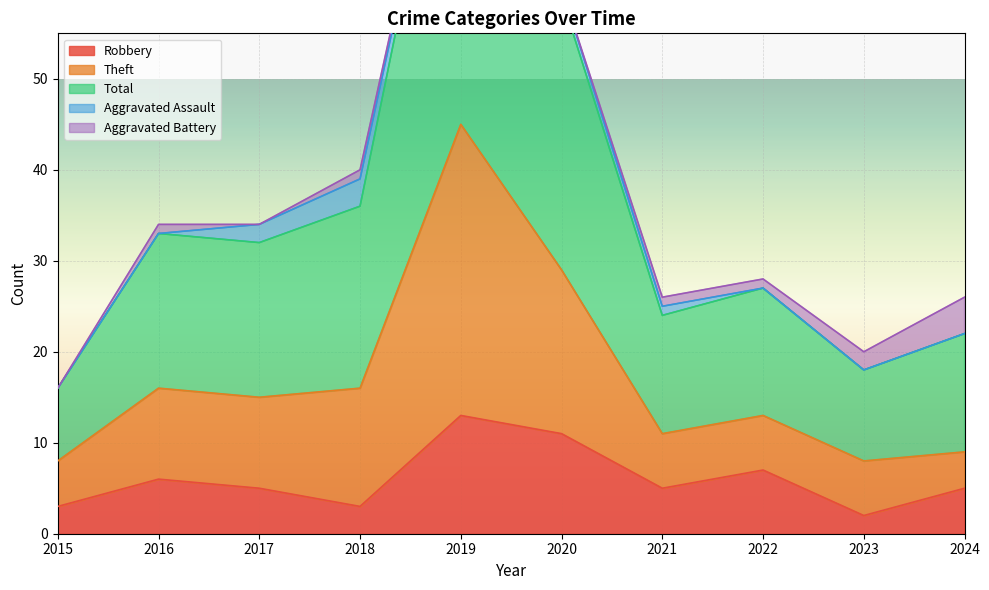

The Robbery series shows 13 at 2019. True or false?

True